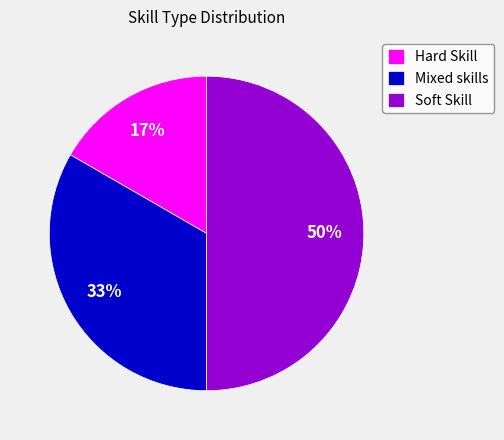

Is the sum of Soft Skill and Hard Skill greater than half?

Yes